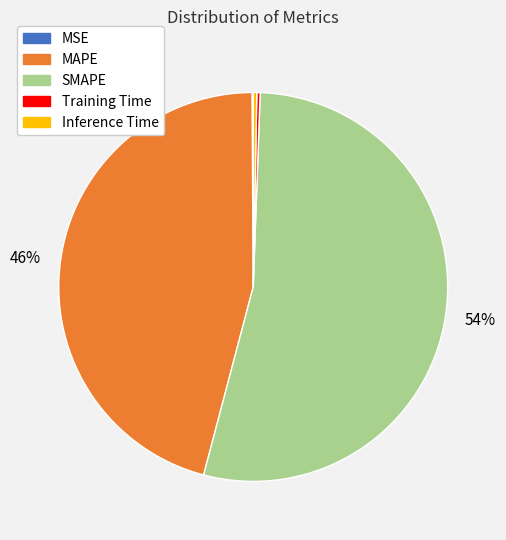

To the nearest percent, what is the average slice percentage?

20%